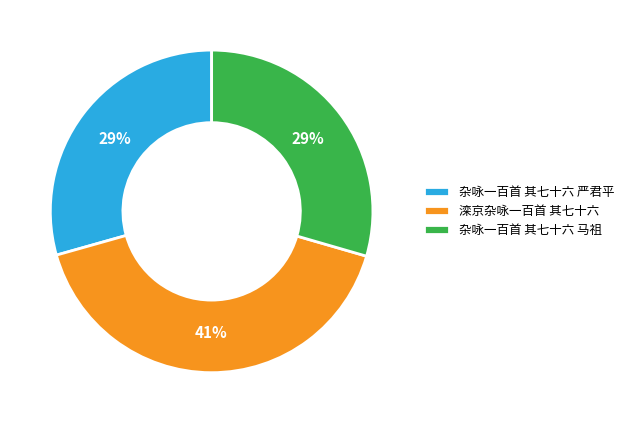

Does any single category account for the majority?

No